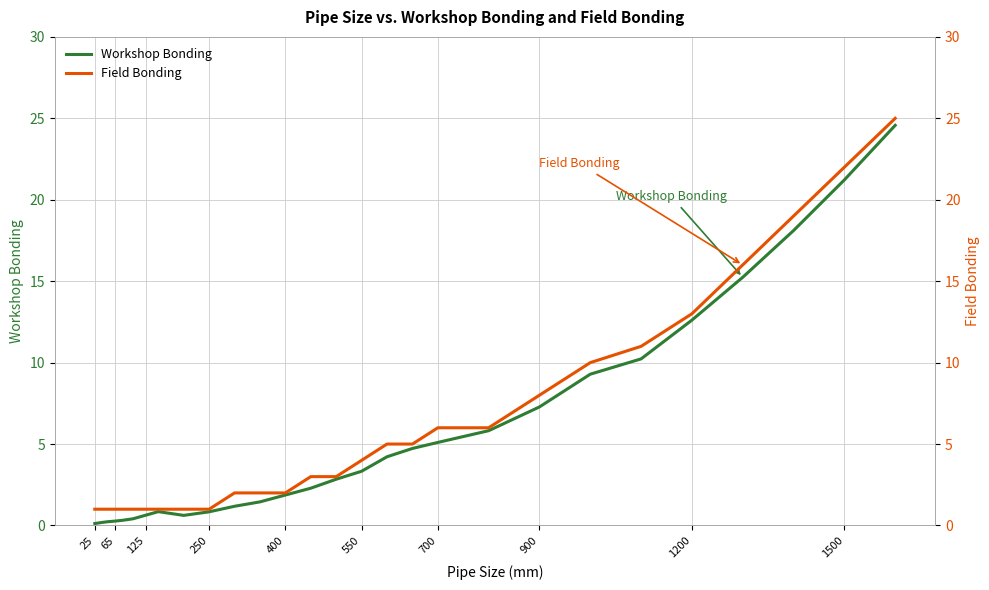

What are all the series names shown in the legend?

Workshop Bonding, Field Bonding